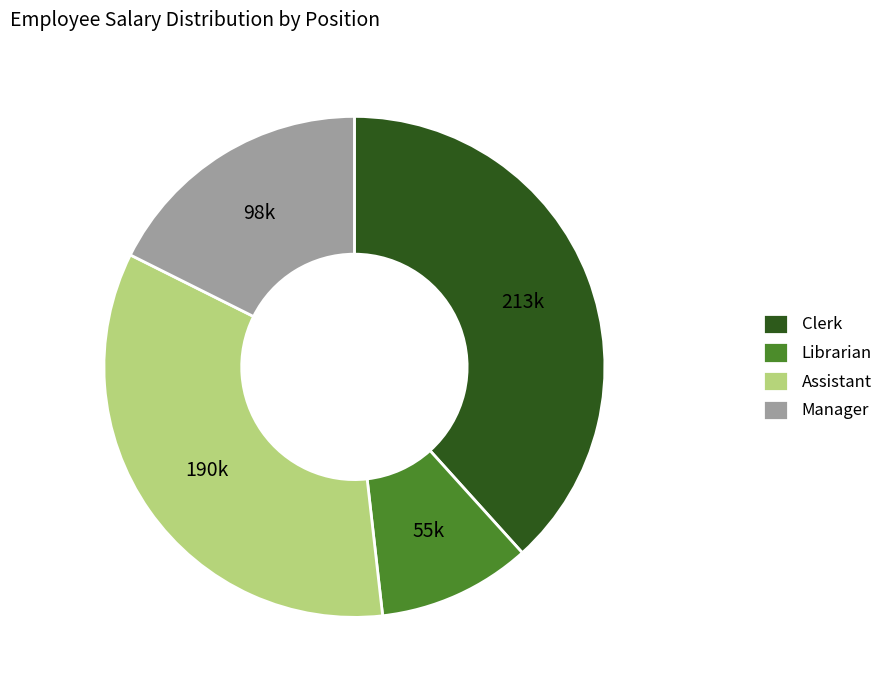

Rank the categories by value from lowest to highest.

Librarian, Manager, Assistant, Clerk